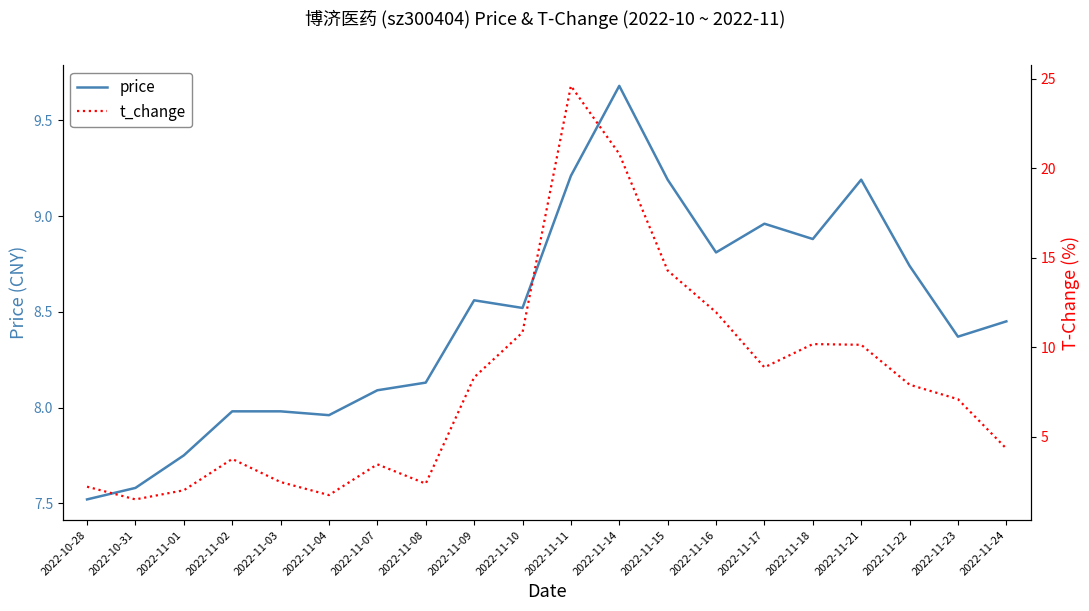

True or false: price has more than 1 points higher than both neighbors.

True